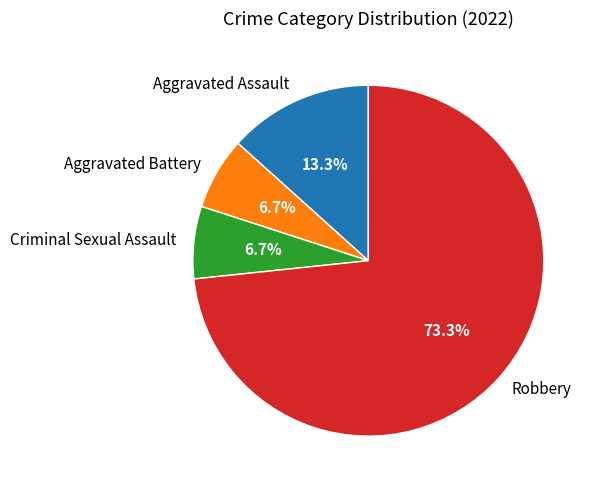

To the nearest percent, what is the difference between the Robbery and Aggravated Assault slice percentages?

60%